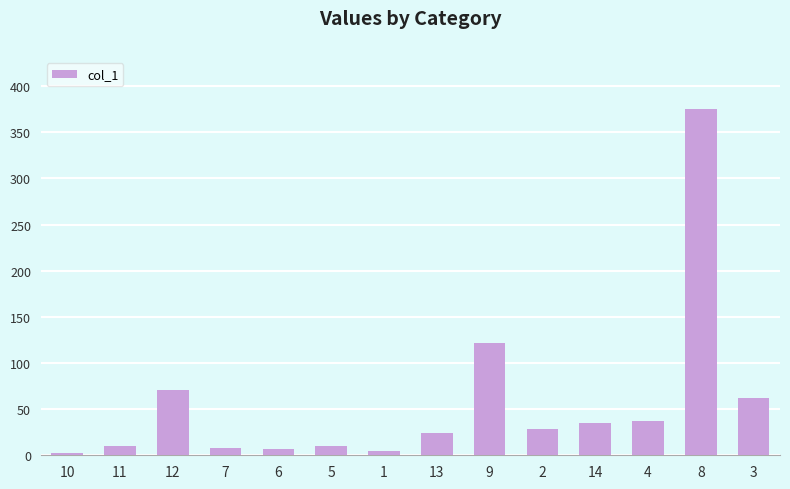

What is the maximum value shown in the chart?

375.2